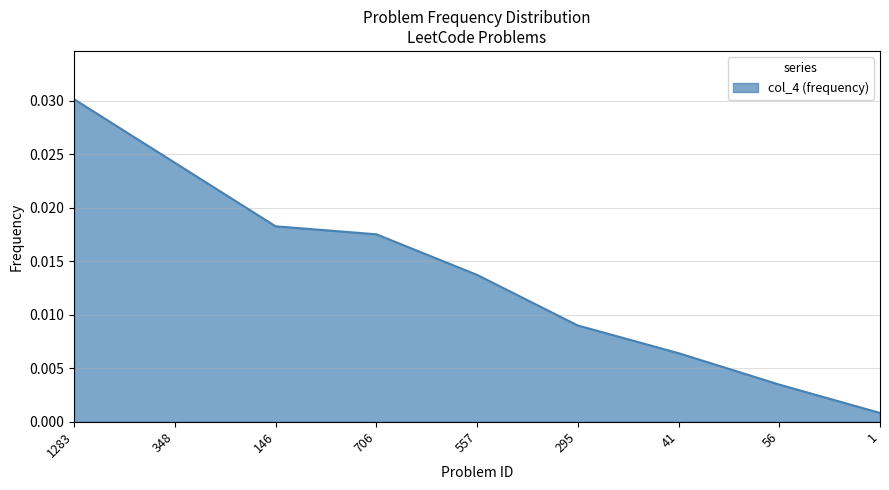

What position from the left is 706?

4